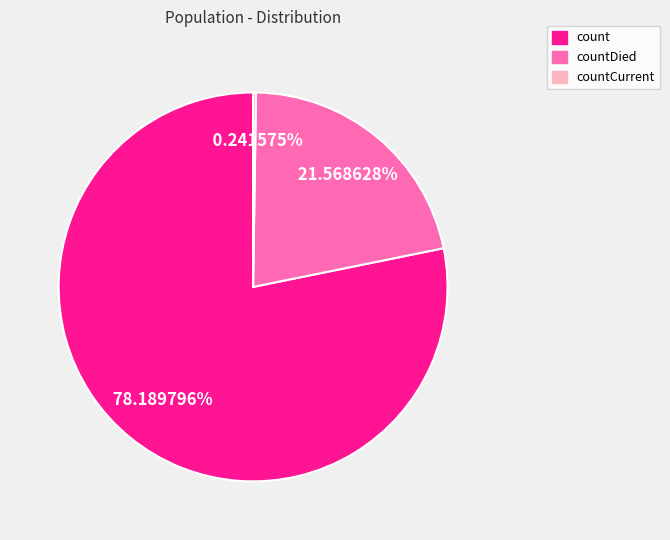

Is there any slice that represents more than half of the pie?

Yes